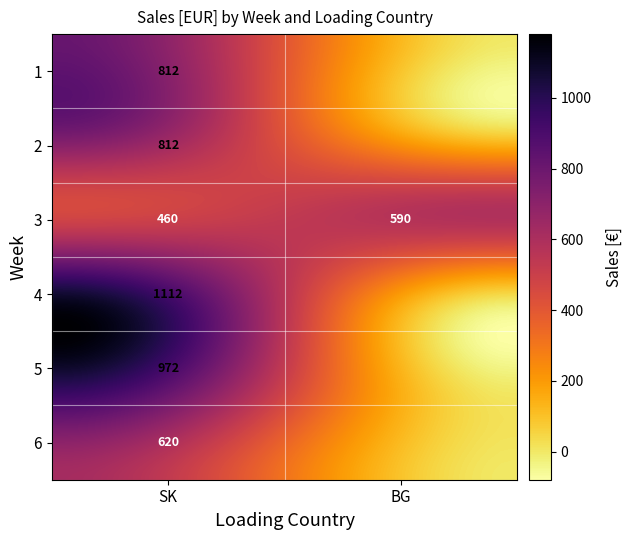

True or false: the data shows 0.0 at 2_BG.

True